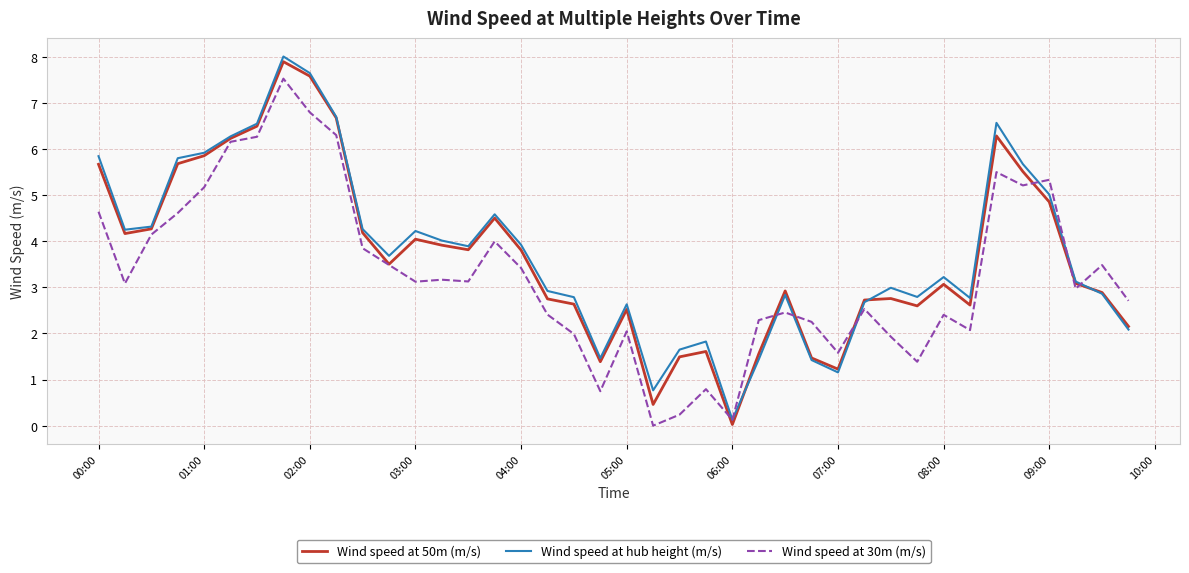

What is the maximum value for Wind speed at hub height (m/s)?

8.0